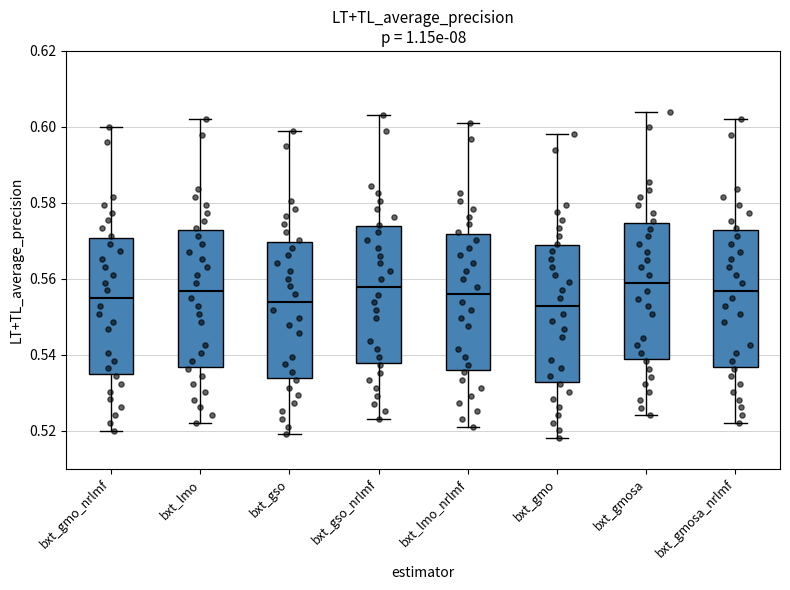

Reading left to right, read every box against the y-axis: the position of its median line, the range the box covers, and the ends of its whiskers. The values are not printed on the chart, so give them approximately, as read against the axis.

bxt_gmo_nrlmf: median 0.554, box 0.534 to 0.570, whiskers 0.520 to 0.600
bxt_lmo: median 0.556, box 0.536 to 0.572, whiskers 0.522 to 0.602
bxt_gso: median 0.554, box 0.534 to 0.570, whiskers 0.520 to 0.600
bxt_gso_nrlmf: median 0.558, box 0.538 to 0.574, whiskers 0.524 to 0.604
bxt_lmo_nrlmf: median 0.556, box 0.536 to 0.572, whiskers 0.522 to 0.602
bxt_gmo: median 0.552, box 0.532 to 0.568, whiskers 0.518 to 0.598
bxt_gmosa: median 0.558, box 0.538 to 0.574, whiskers 0.524 to 0.604
bxt_gmosa_nrlmf: median 0.556, box 0.536 to 0.572, whiskers 0.522 to 0.602